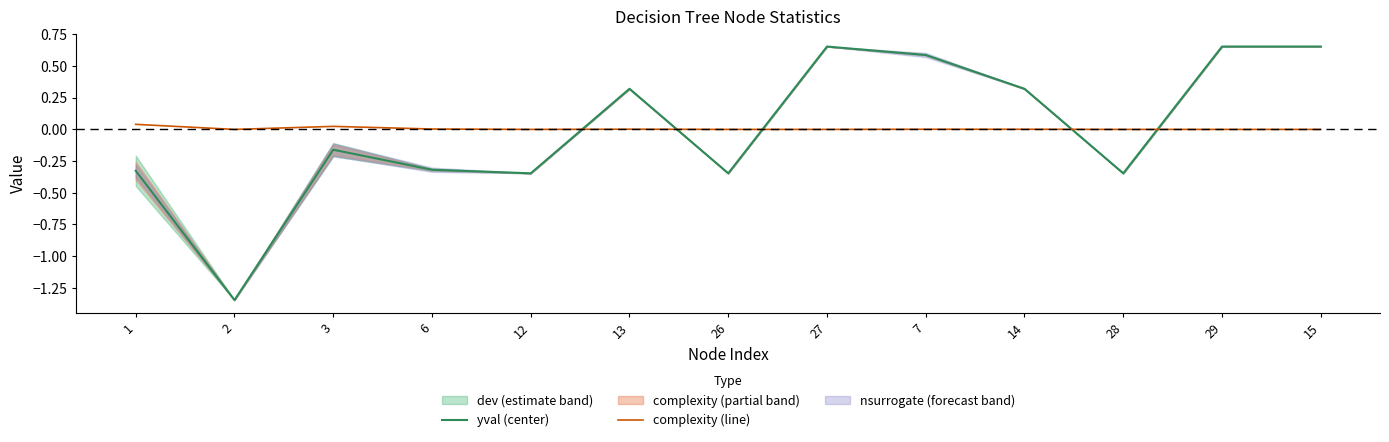

Is it true that complexity (line) equals 0.0 at 28?

True